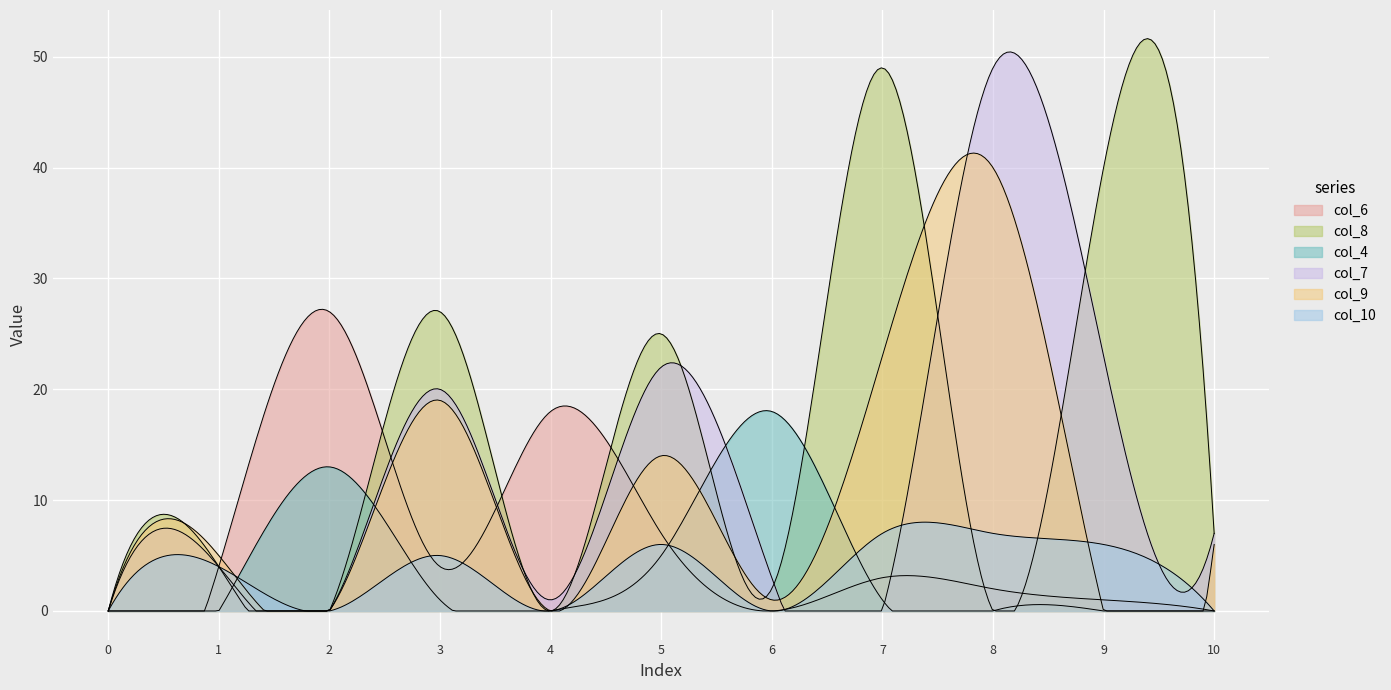

How many data points in col_6 are less than 3?

5